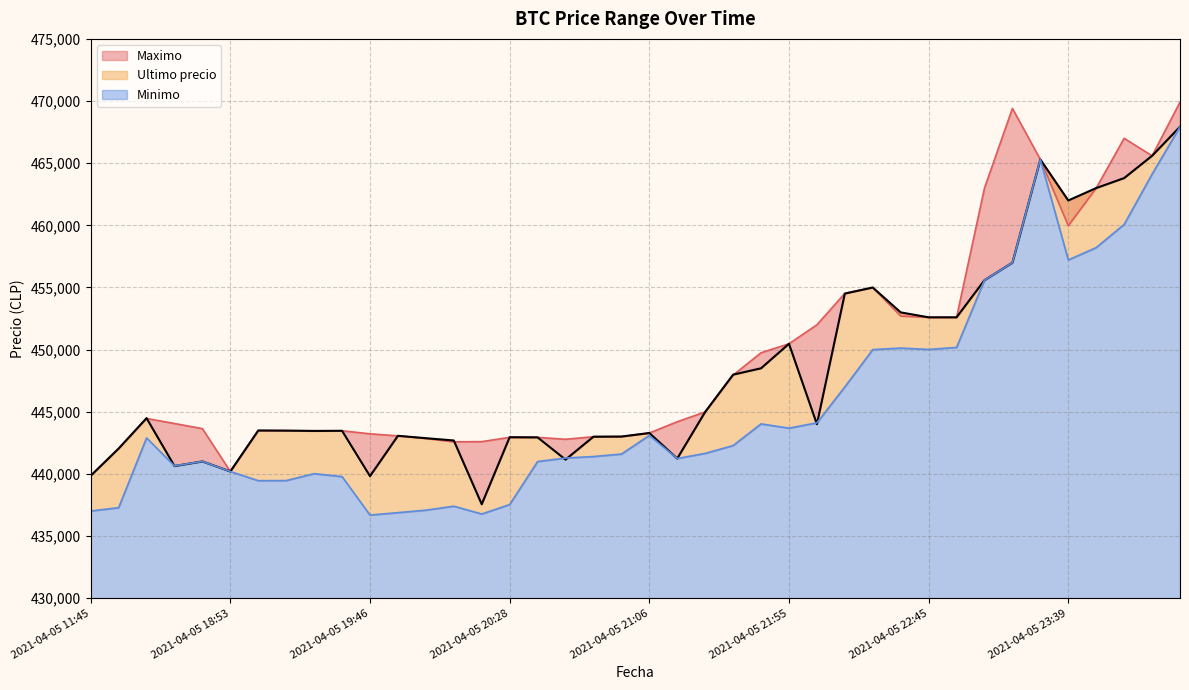

List the series in order of their peak value, highest first.

Maximo, Ultimo precio, Minimo